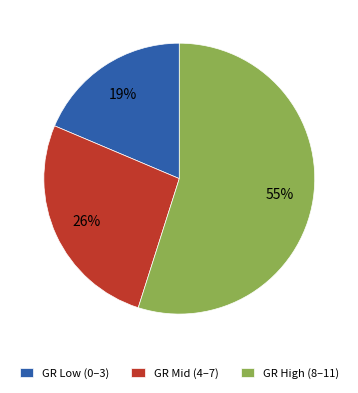

Do GR Low (0–3) and GR High (8–11) together represent more than half of the pie?

Yes